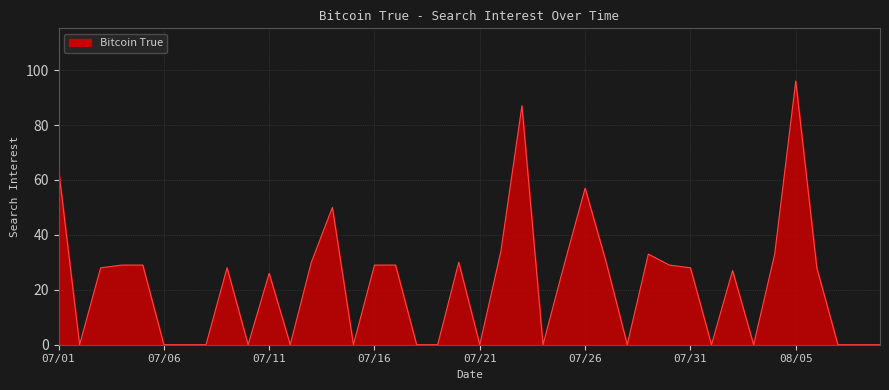

What is the maximum value shown in the chart?

96